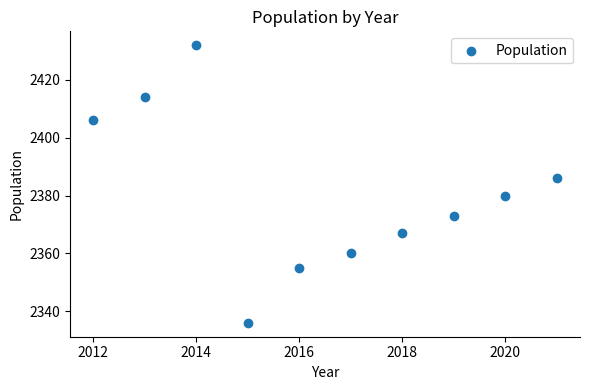

What Y value in the scatter plot is closest to 2384?

2386